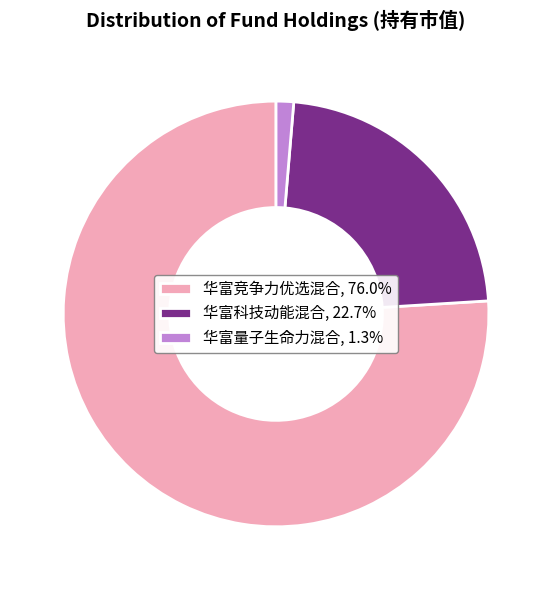

How many slices are in this pie chart?

3